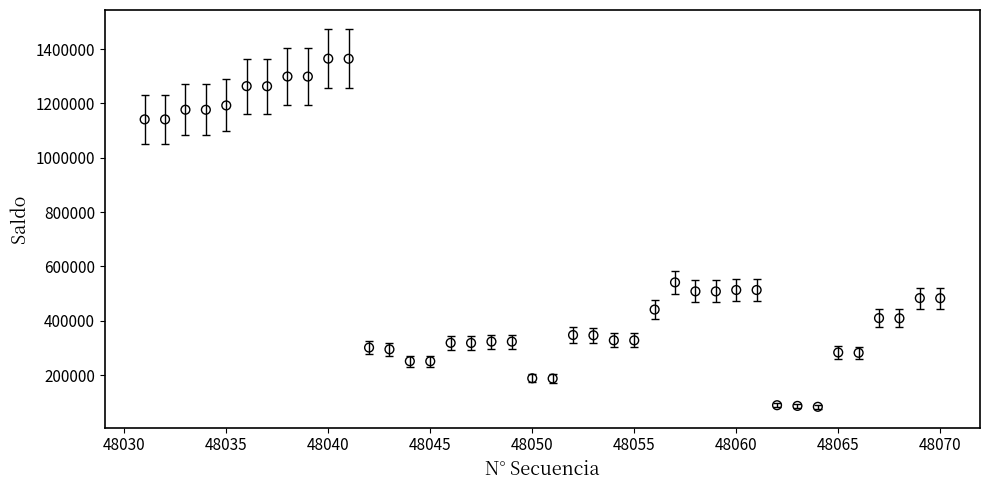

What Y value in the scatter plot is closest to 724249?

541495.8